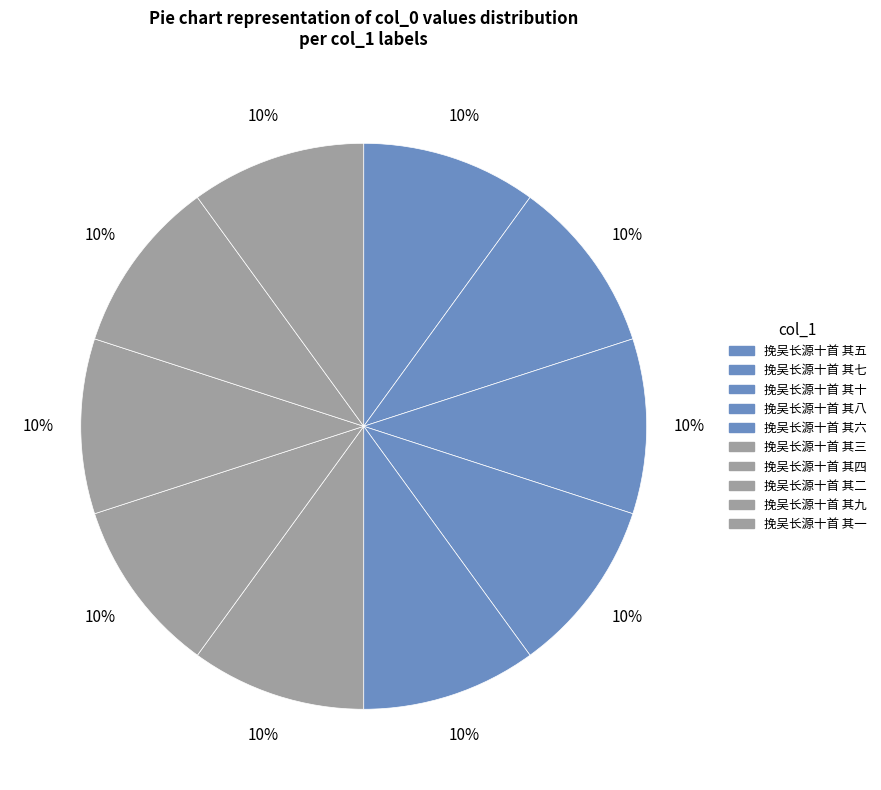

What percentage is the 挽吴长源十首 其九 slice, to the nearest percent?

10%